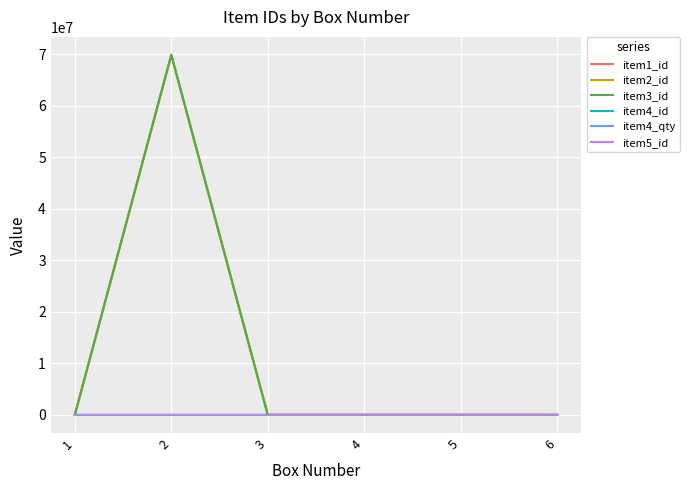

Which series has the largest range (max minus min)?

item3_id